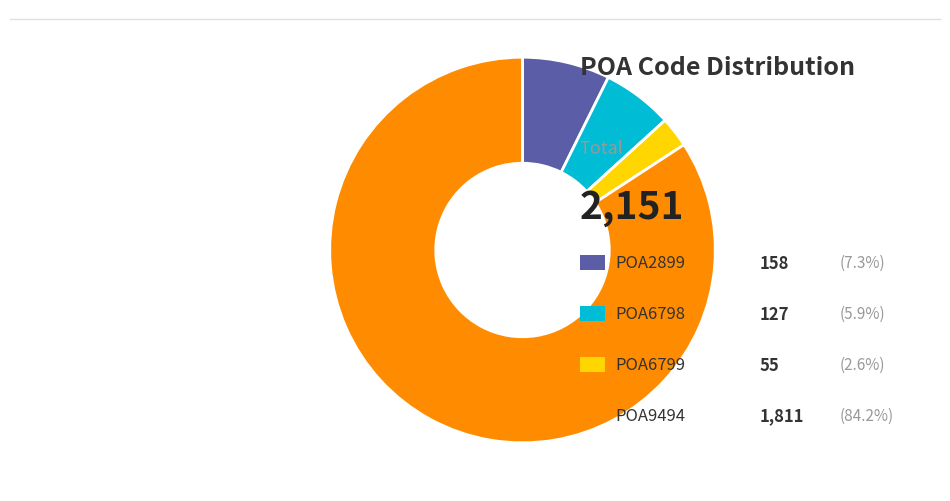

Which category has the biggest portion of the pie?

POA9494